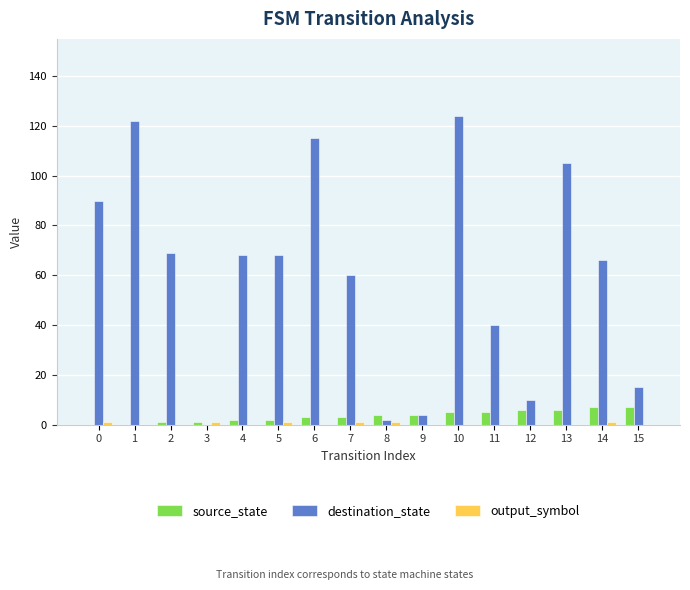

Which series has the largest total across all categories?

destination_state